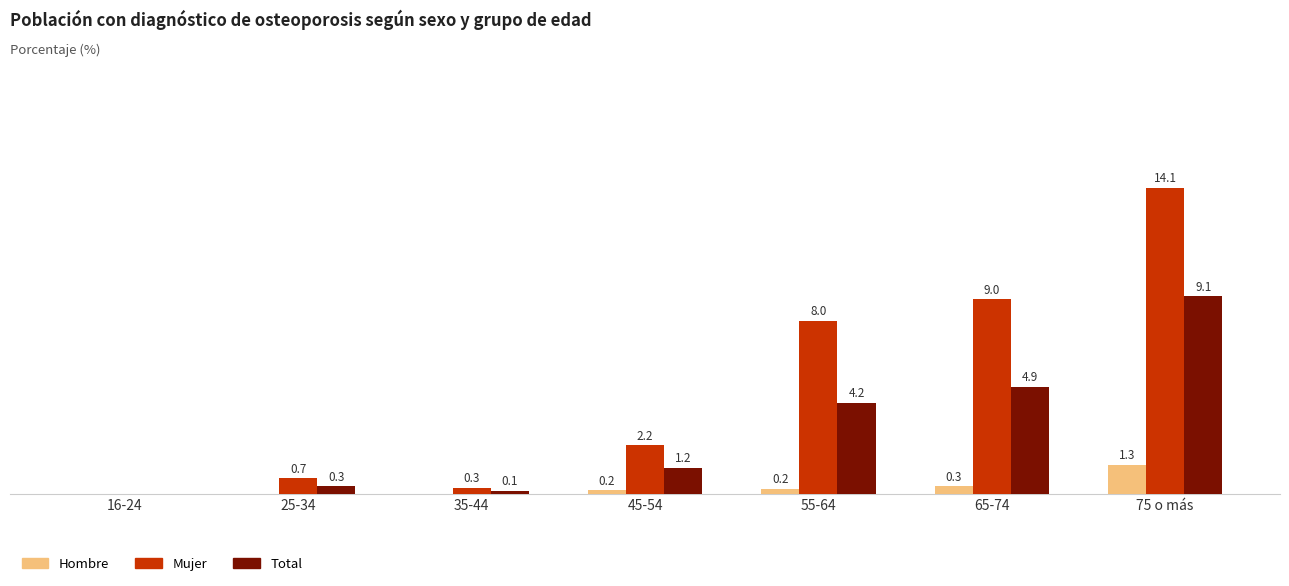

At which category is the sum across all series the highest?

75 o más